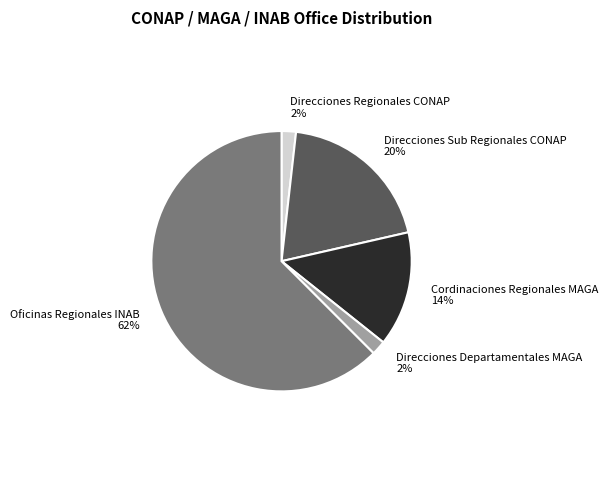

Which has a higher value, Cordinaciones Regionales MAGA or Direcciones Regionales CONAP?

Cordinaciones Regionales MAGA